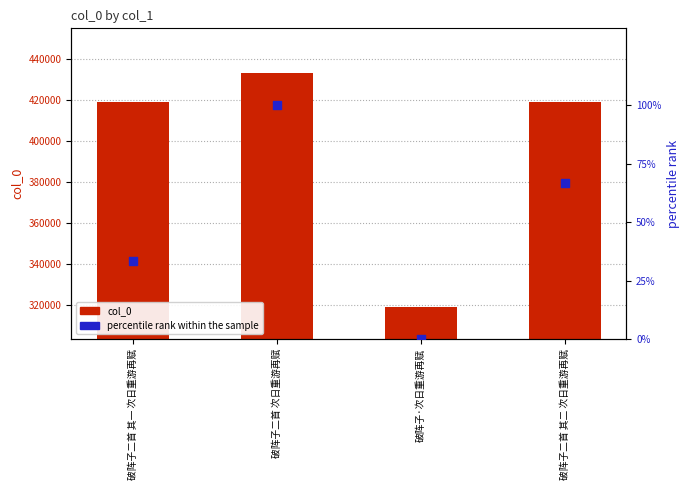

Which series has the widest spread of Y values?

col_0